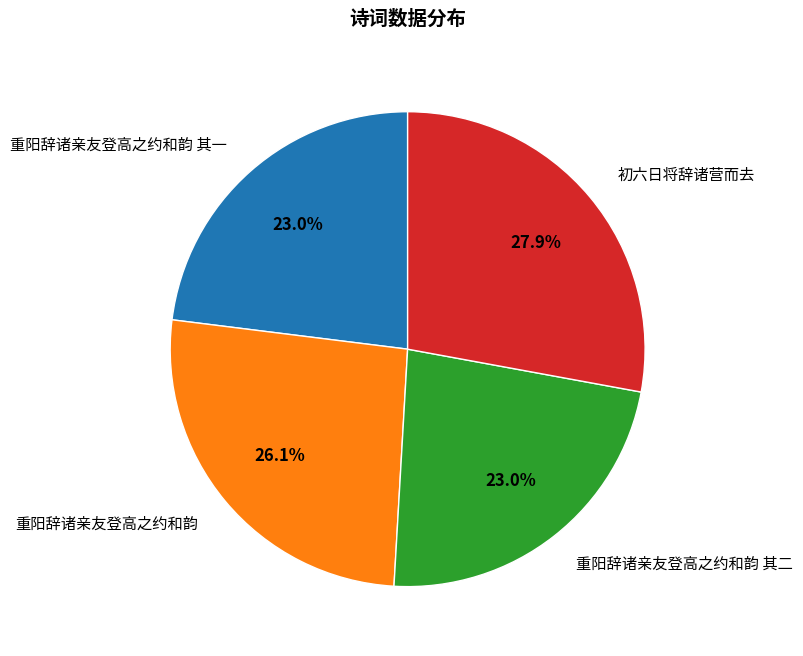

What is the ratio of the value at 重阳辞诸亲友登高之约和韵 其一 to the value at 重阳辞诸亲友登高之约和韵?

0.9